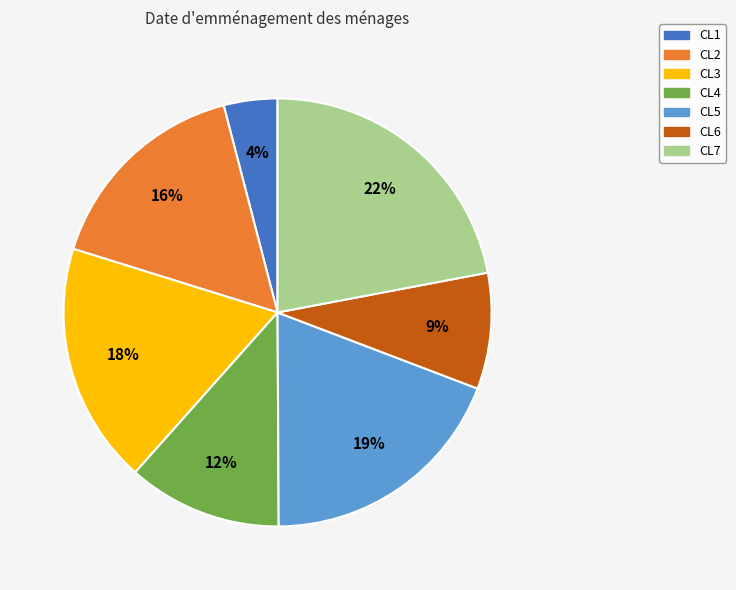

True or false: CL3 accounts for 18% of the total.

True